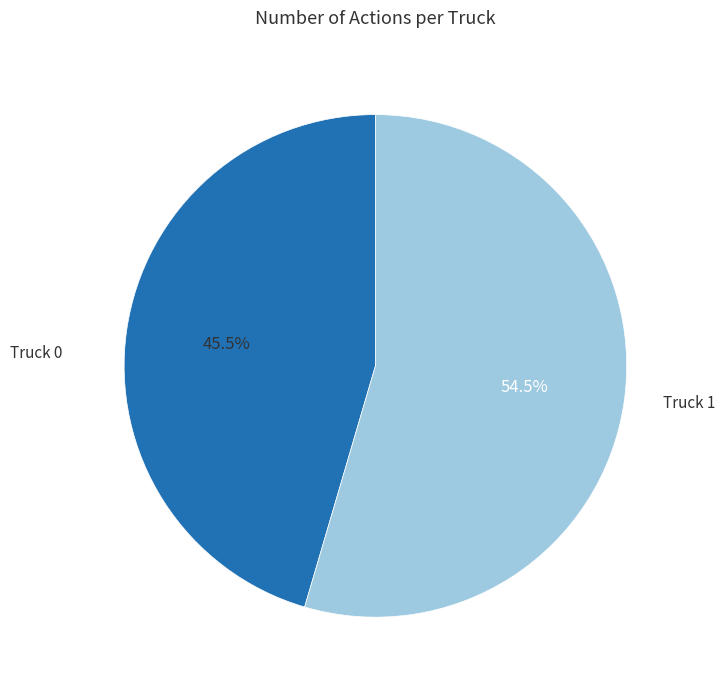

To the nearest percent, what is the average slice percentage?

50%